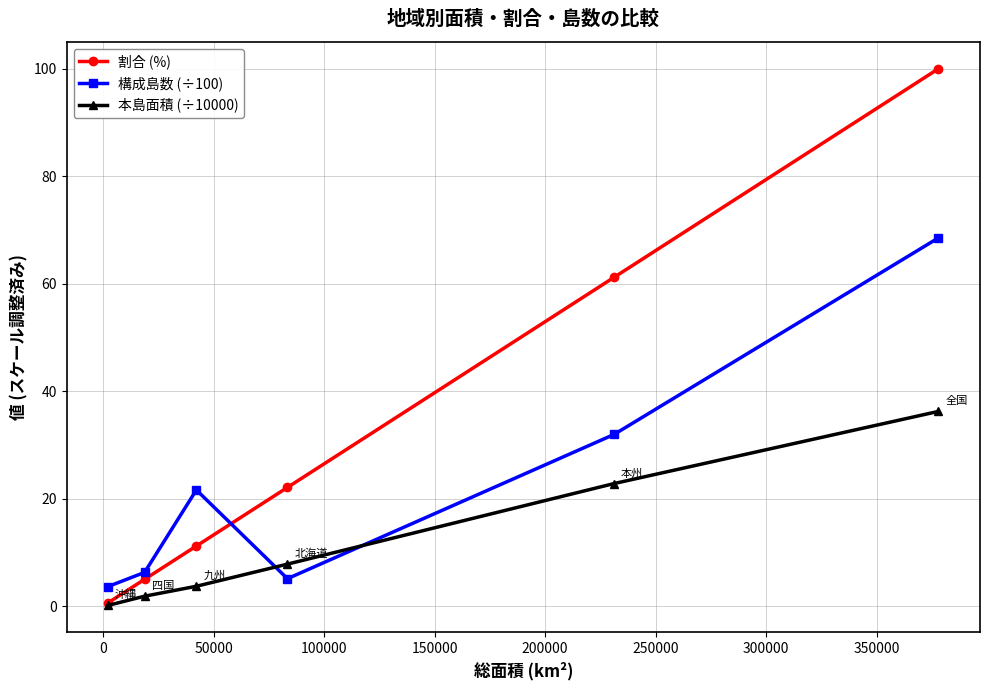

What is the greatest value displayed?

100.0